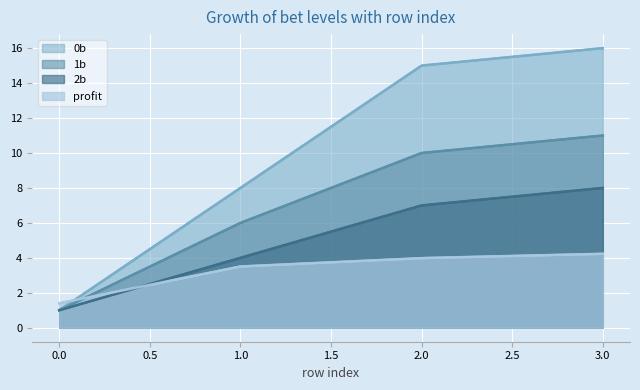

Rank the categories by profit value from highest to lowest.

3, 2, 1, 0